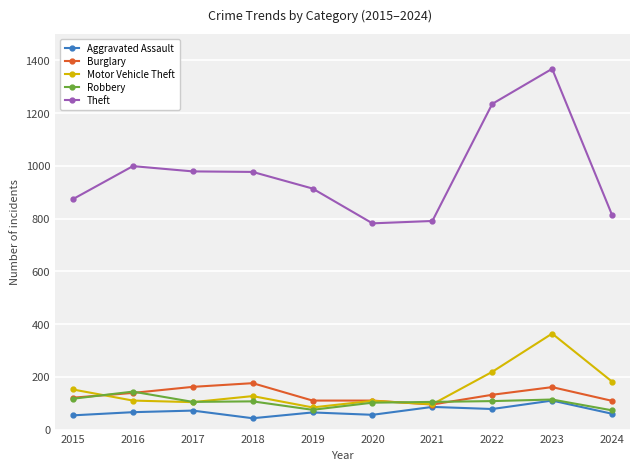

What is the minimum value for Aggravated Assault?

43